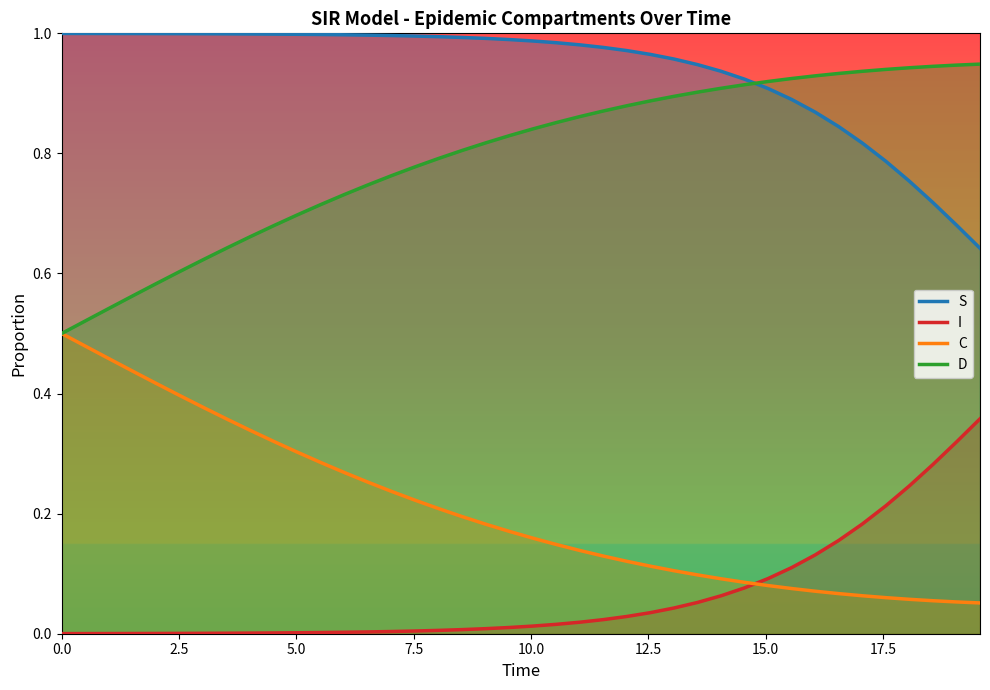

What is the average value of the D series?

0.8